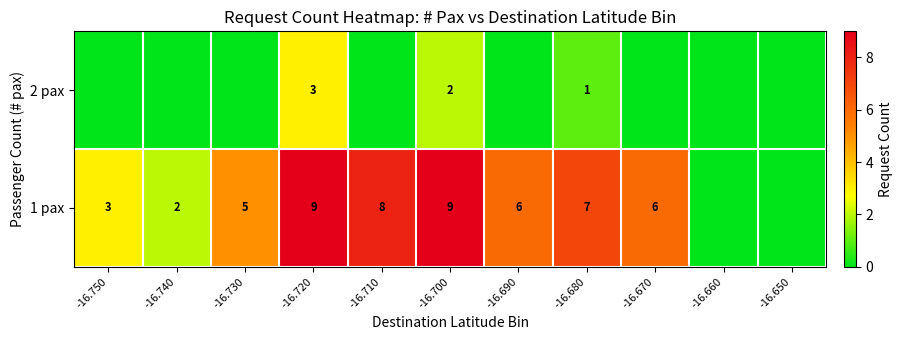

Is it true that 2 pax equals 5 at -16.720?

False